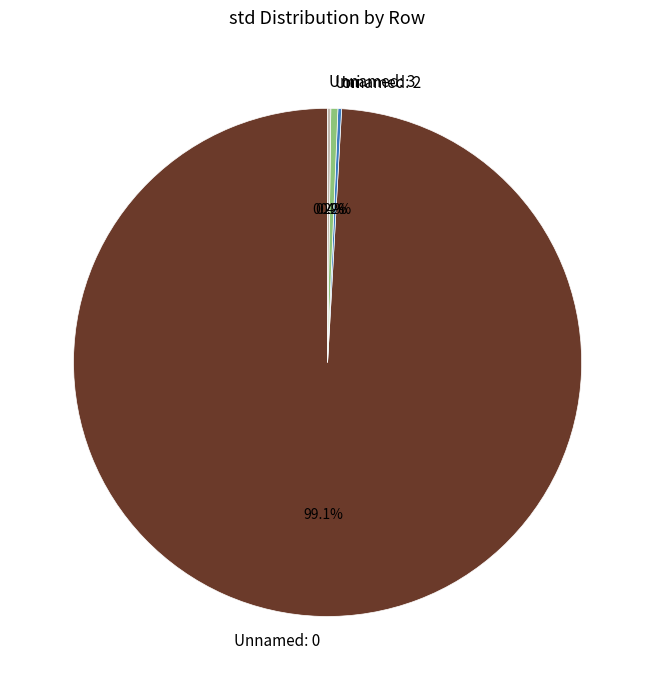

To the nearest percent, what is the average slice percentage?

25%